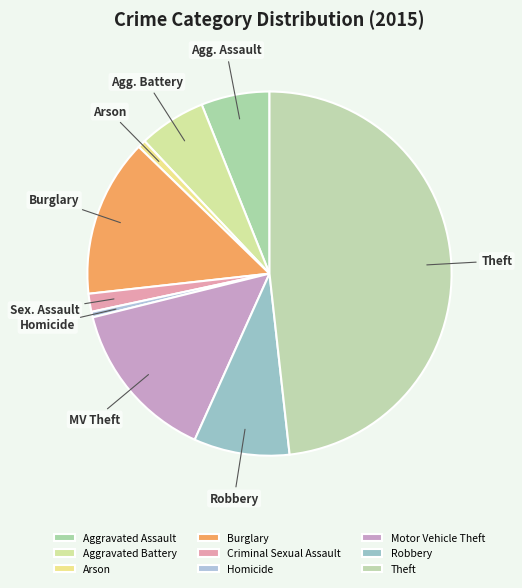

How much of the chart is everything except Theft?

51.8%